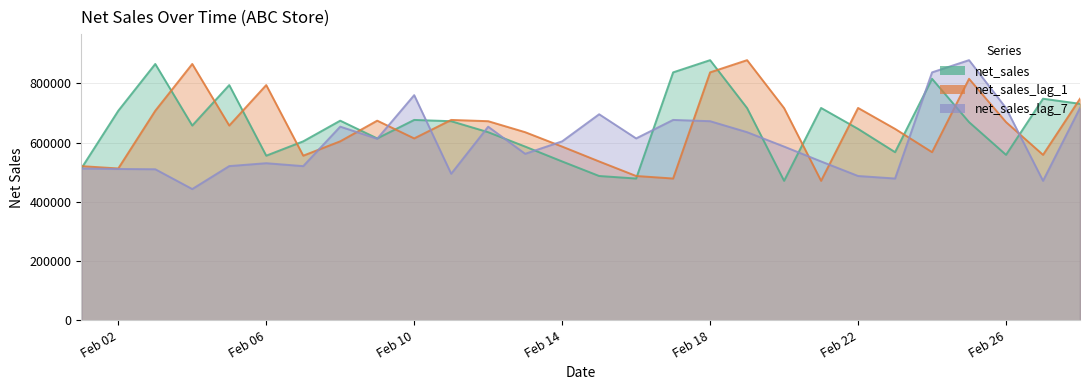

True or false: net_sales has more than 2 points higher than both neighbors.

True